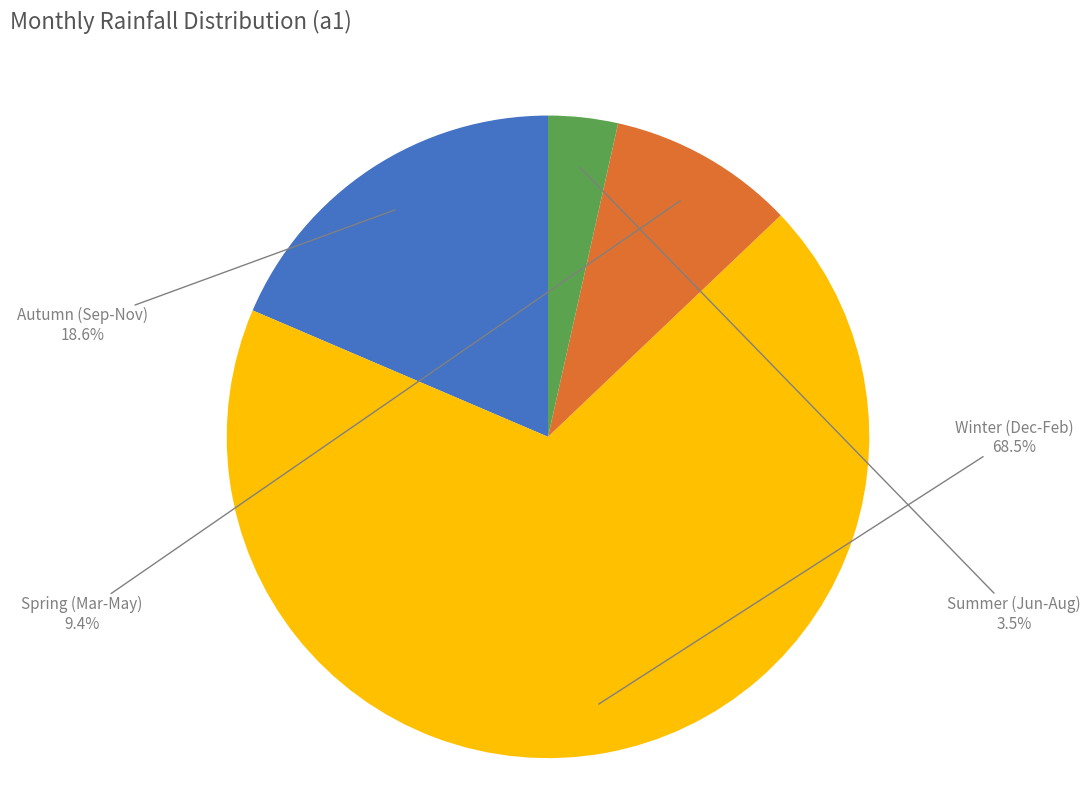

Which slice is the smallest?

Summer (Jun-Aug)